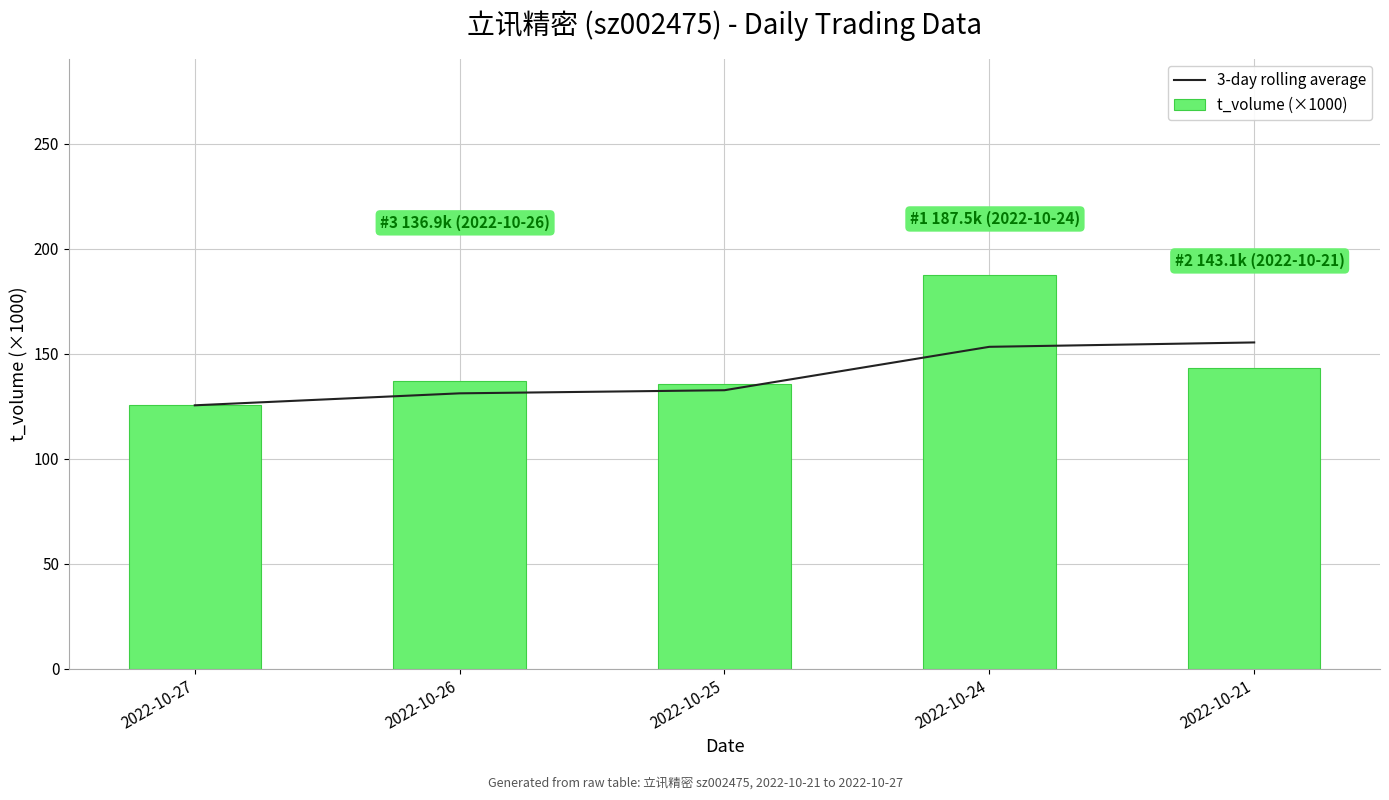

At which category is the sum across all series the highest?

2022-10-24